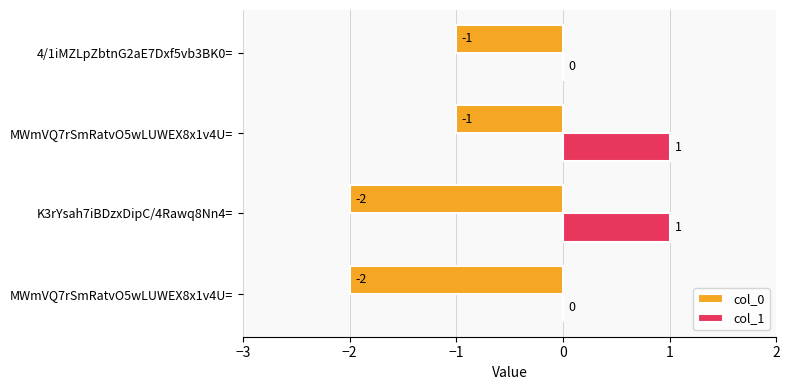

What are all the series names shown in the legend?

col_0, col_1